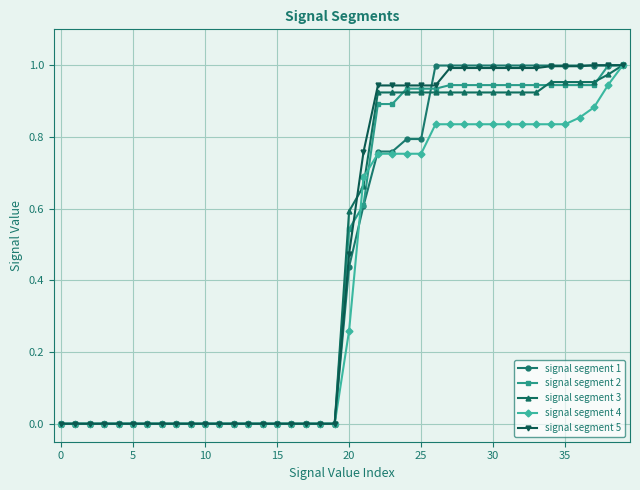

What are all the series names shown in the legend?

signal segment 1, signal segment 2, signal segment 3, signal segment 4, signal segment 5